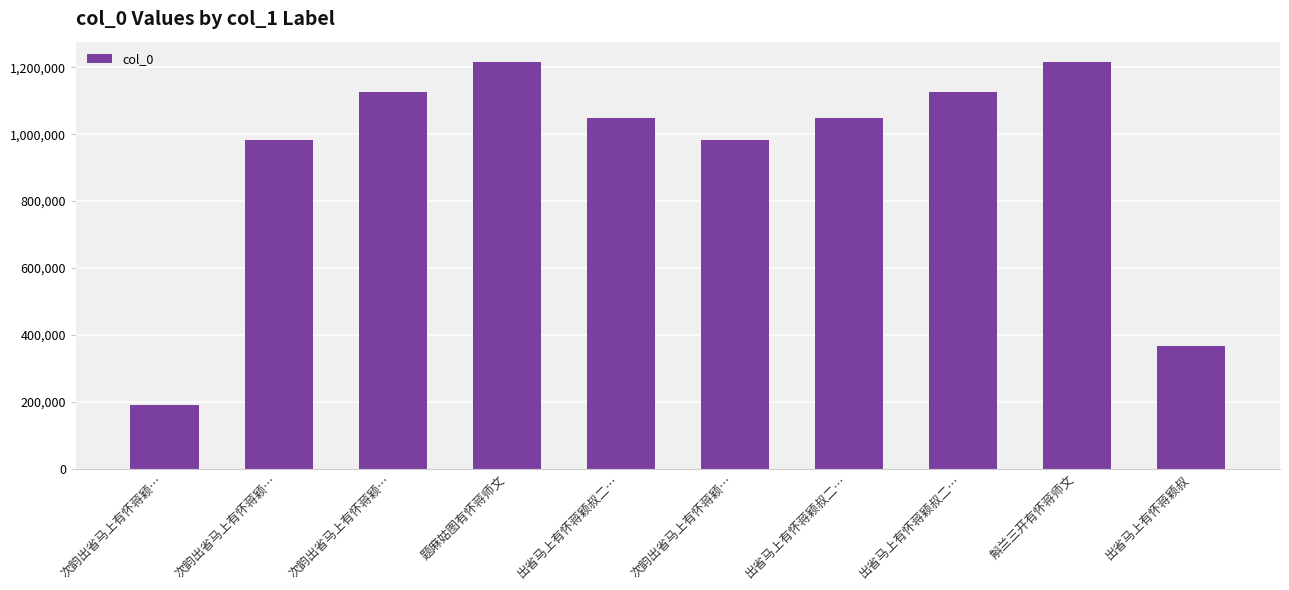

True or false: the data shows 1992200 at 题麻姑图有怀蒋师文.

False